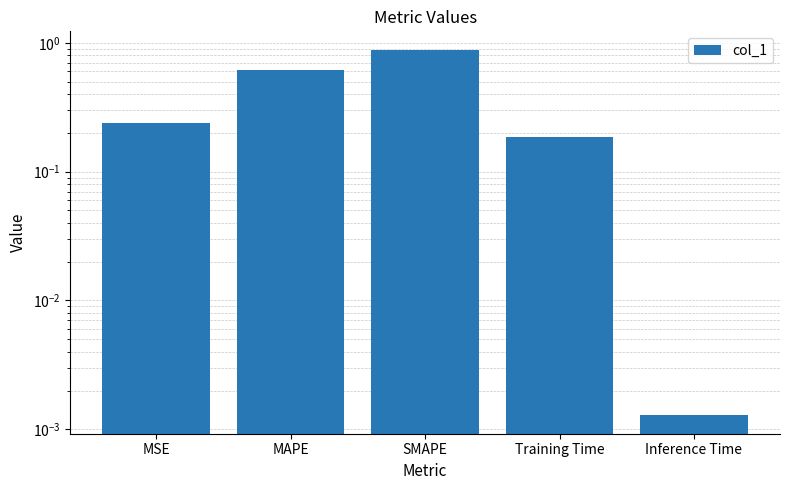

Reading right to left, transcribe all the data shown in this chart.

0.0	0.2	0.9	0.6	0.2